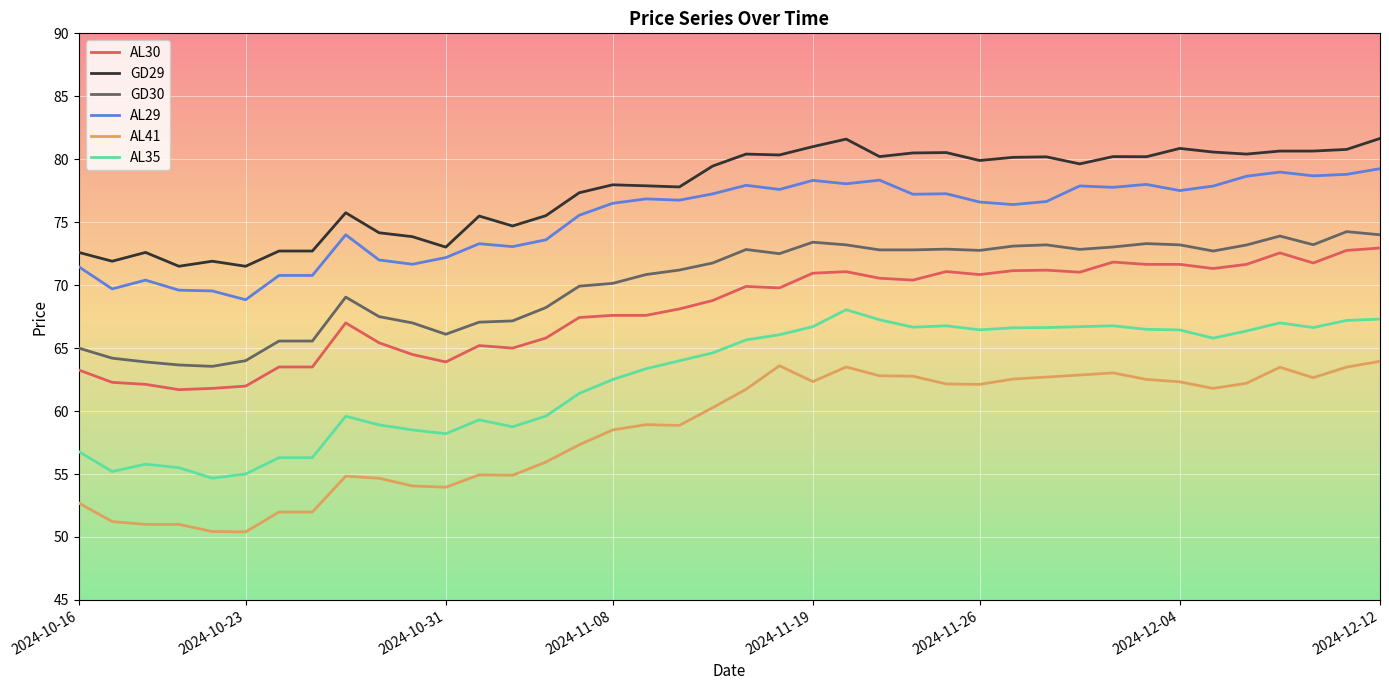

Which series has the largest total across all categories?

GD29